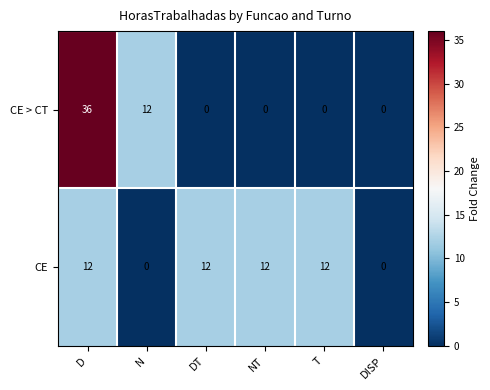

At NT, list the series in order from smallest to largest.

CE > CT, CE